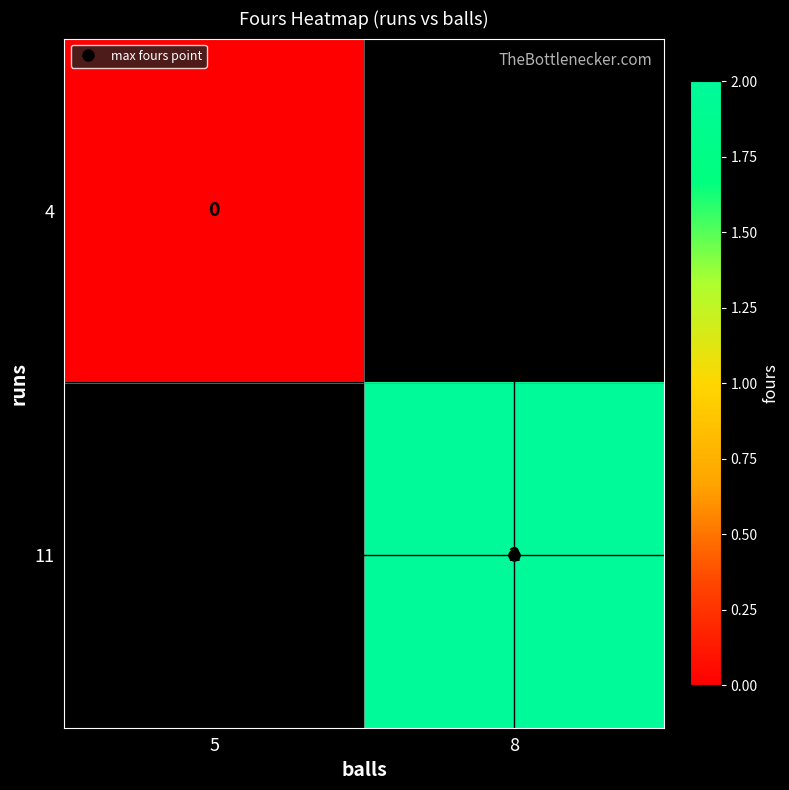

Which category has the highest value across all series?

8